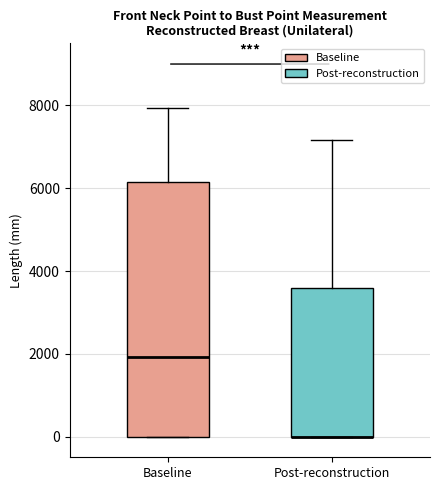

Comparing the boxes themselves (not the whiskers), which one is the tallest?

Baseline